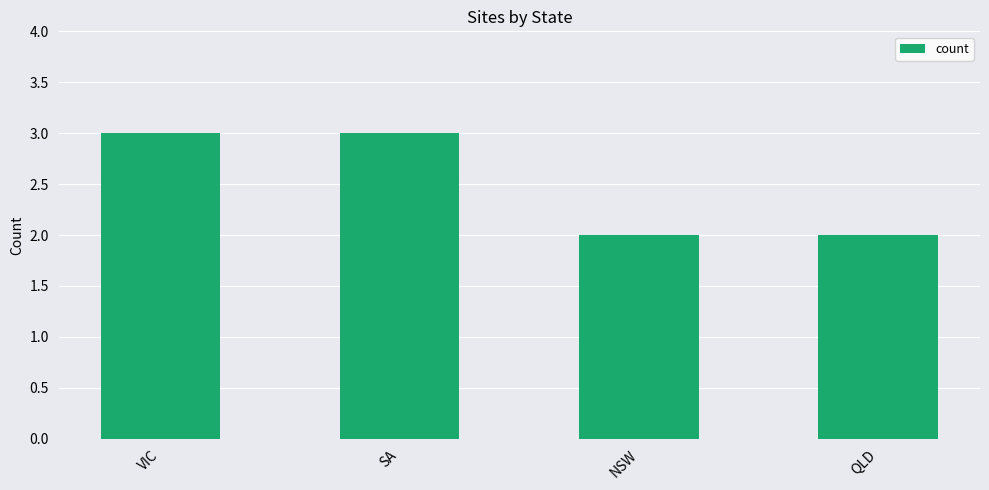

Count the values in the range 2 to 3.

4